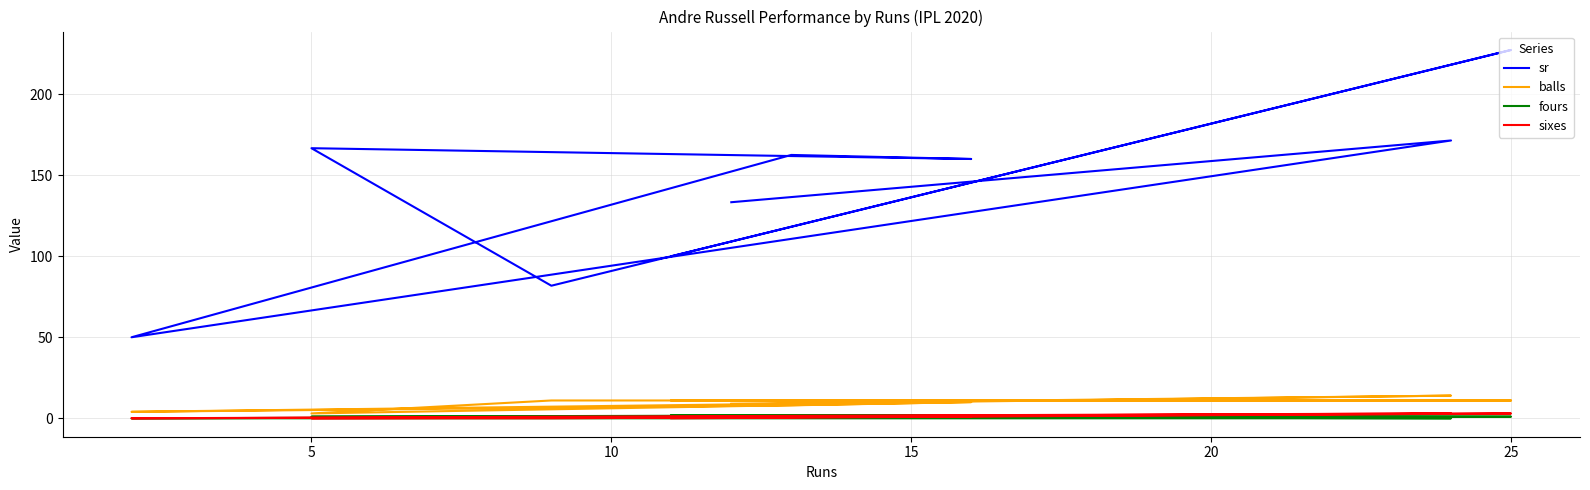

What is the difference between the second highest and minimum values in the sr series?

121.4